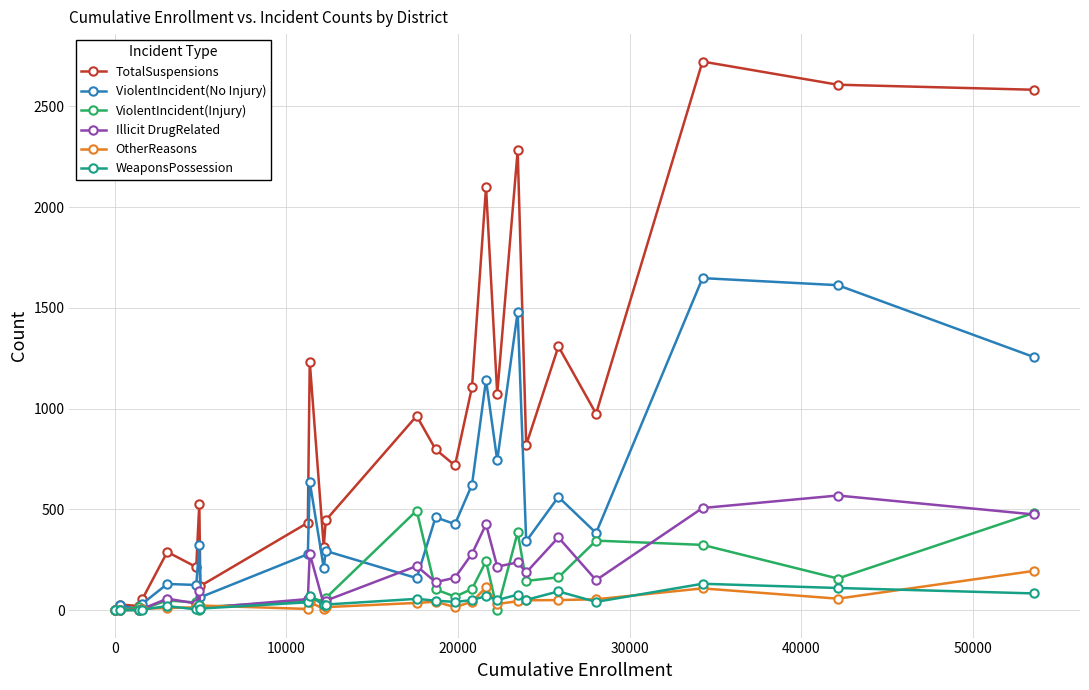

Which series has the largest total across all categories?

TotalSuspensions